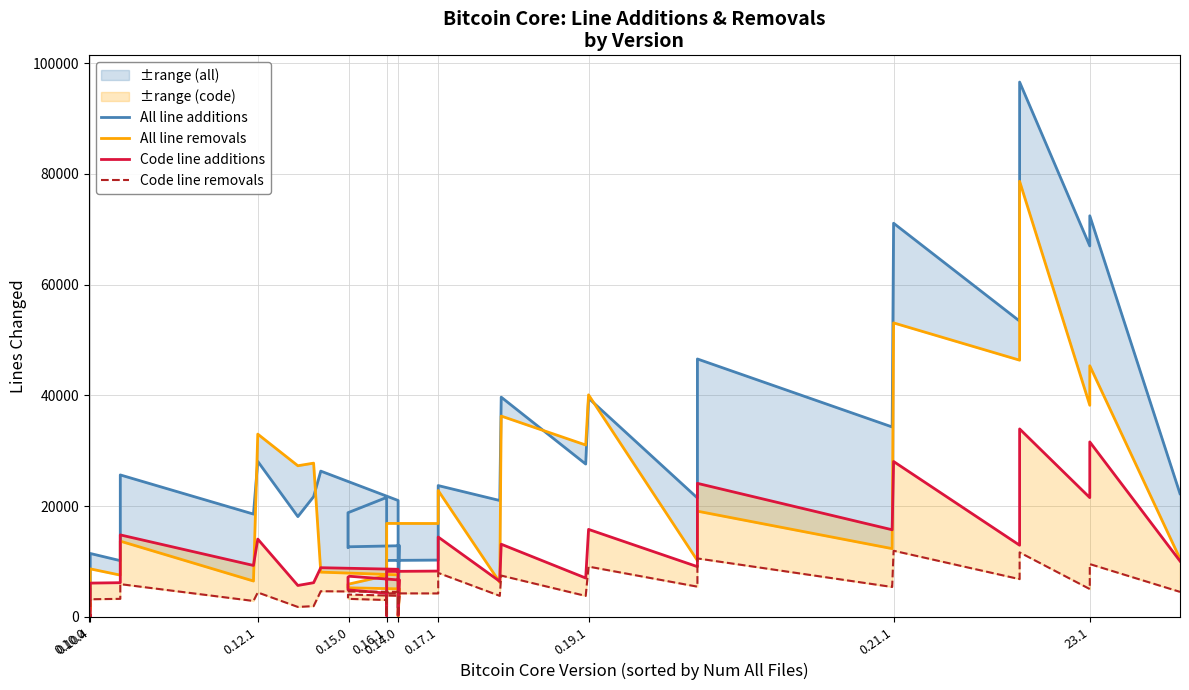

Reading right to left, list all the values displayed in this chart.

All line additions: 22253.0	72439.7	66991.7	96588.0	53423.3	71096.0	34305.3	46581.7	21479.0	39500.7	27608.0	39686.3	21022.0	23719.7	10265.0	10202.0	3484.7	21514.7	21481.0	18819.7	12496.0	12669.7	12856.3	1619.3	15719.7	21028.7	26331.7	21724.7	18117.0	28088.7	18571.0	25642.3	10162.7	11459.7	2997.3	4997.0	3536.7	2315.0
All line removals: 10505.0	45354.3	38219.7	78671.7	46364.3	53097.7	12332.7	19096.7	10185.7	40103.3	31046.0	36271.0	6239.7	22821.7	16871.0	16886.0	1809.3	7451.0	7406.7	5902.0	5241.0	5255.3	5065.7	110.3	7031.7	7605.3	8090.3	27770.3	27301.3	33014.0	6482.7	13682.3	7549.7	8679.3	1523.3	2394.3	1171.3	963.3
Code line additions: 10087.3	31602.3	21542.0	33951.0	12945.7	28067.3	15738.3	24123.0	9077.0	15807.3	7021.7	13131.3	6421.0	14430.7	8280.0	8217.0	241.0	4344.0	4310.3	4891.0	7179.0	7345.0	6665.3	275.3	7691.0	8602.0	8887.0	6179.0	5680.0	14057.7	9294.3	14812.7	6182.3	6108.3	142.3	280.3	230.0	222.3
Code line removals: 4526.0	9545.0	5033.0	11654.3	6824.3	11951.7	5408.7	10563.3	5465.3	9085.0	3794.3	7467.0	3803.0	7952.3	4242.7	4257.7	83.3	3104.0	3059.7	3266.0	4021.0	4035.3	3808.7	46.0	4334.3	4524.3	4639.7	1952.0	1803.3	4416.7	2885.3	5921.3	3265.0	3189.3	107.0	134.3	117.3	114.7